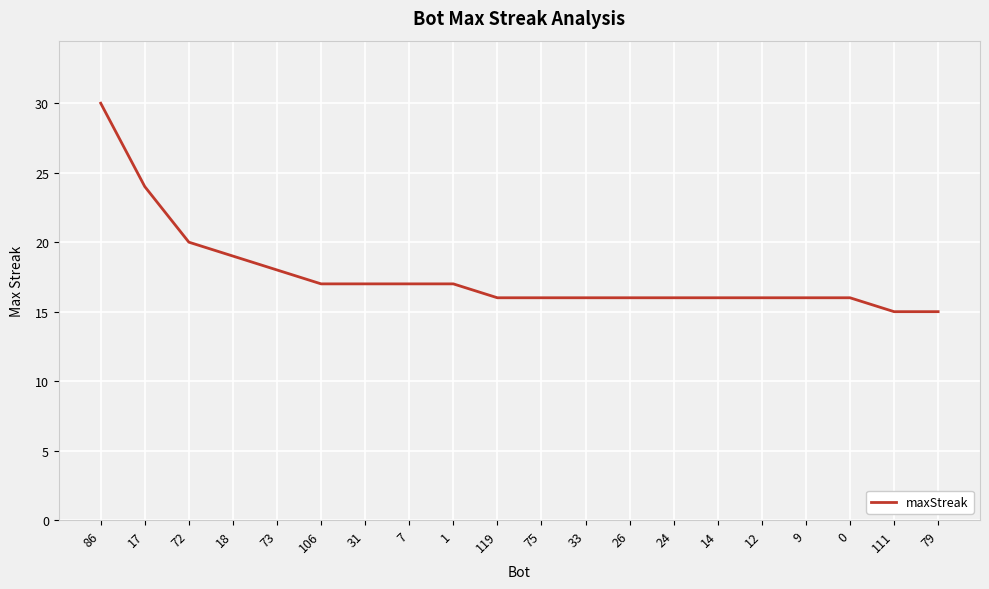

The chart shows a value of 16 at 119. True or false?

True